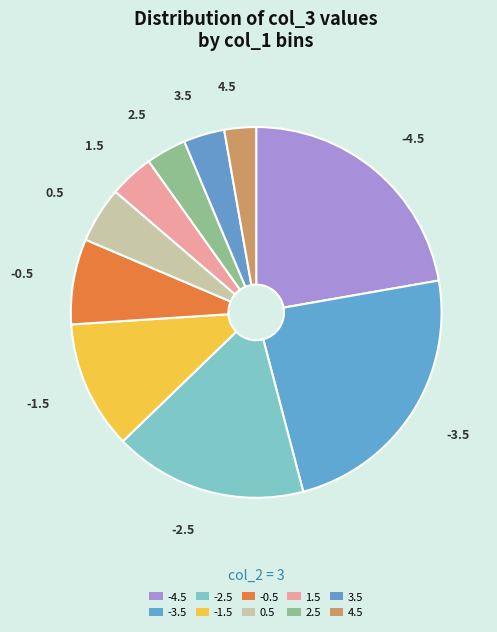

What is the change in value from -2.5 to 2.5?

-0.2